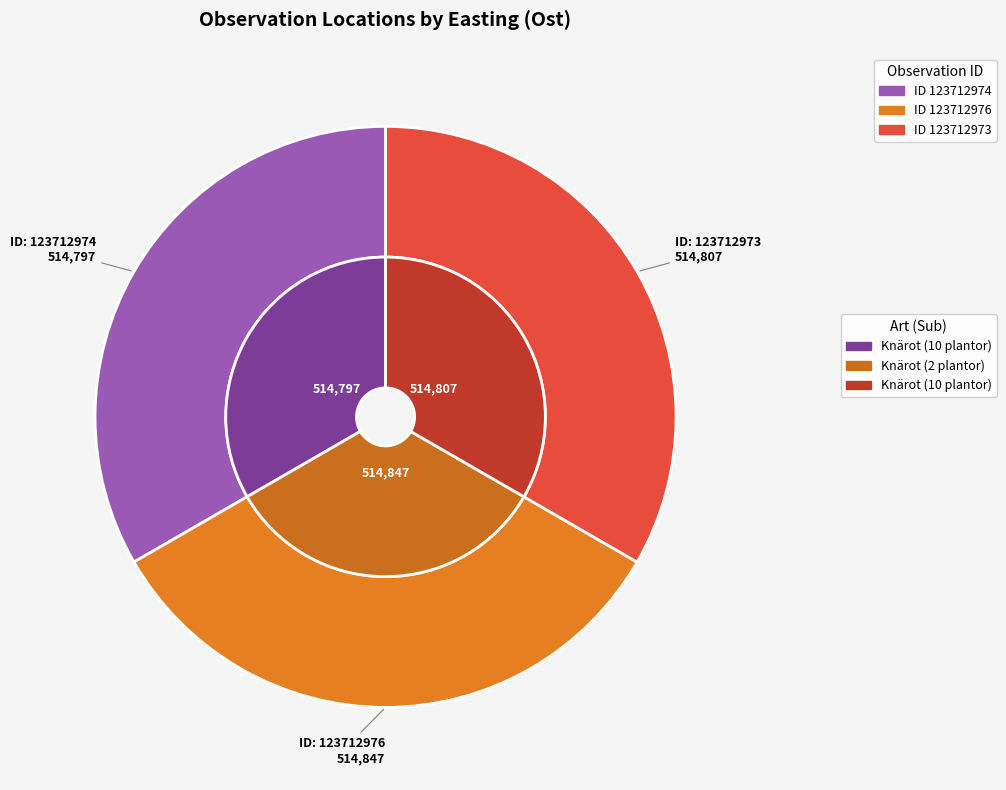

To the nearest percent, what percentage of the pie is 123712974?

33%